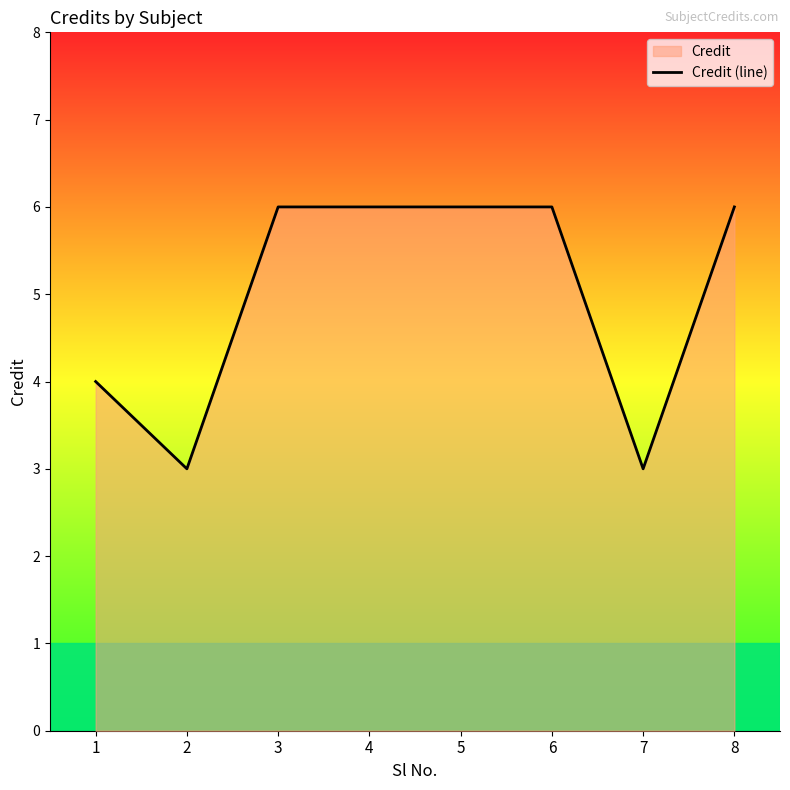

What is the greatest value displayed?

6